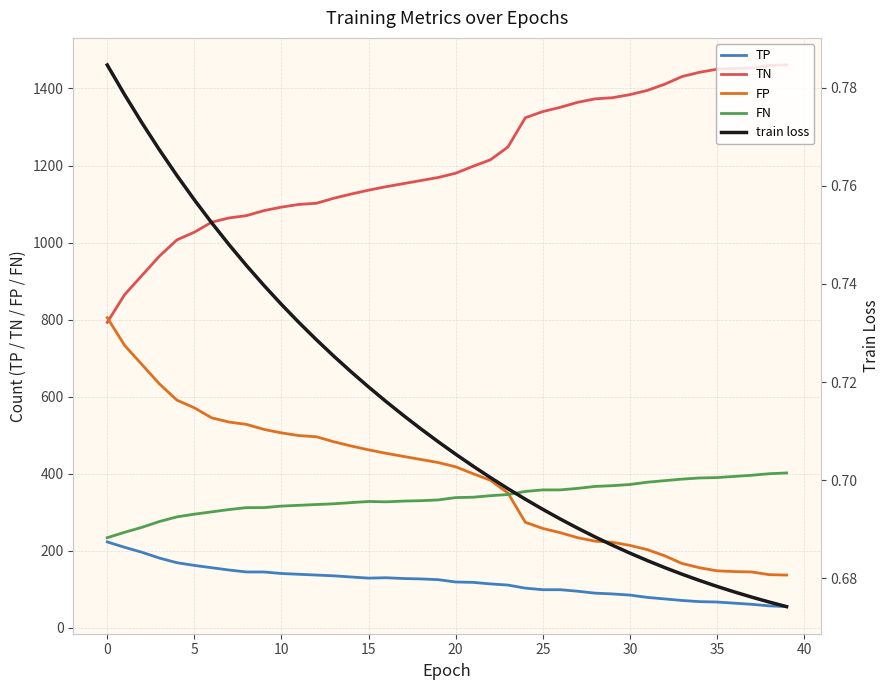

What is the approximate value of FN at 22?

343.0